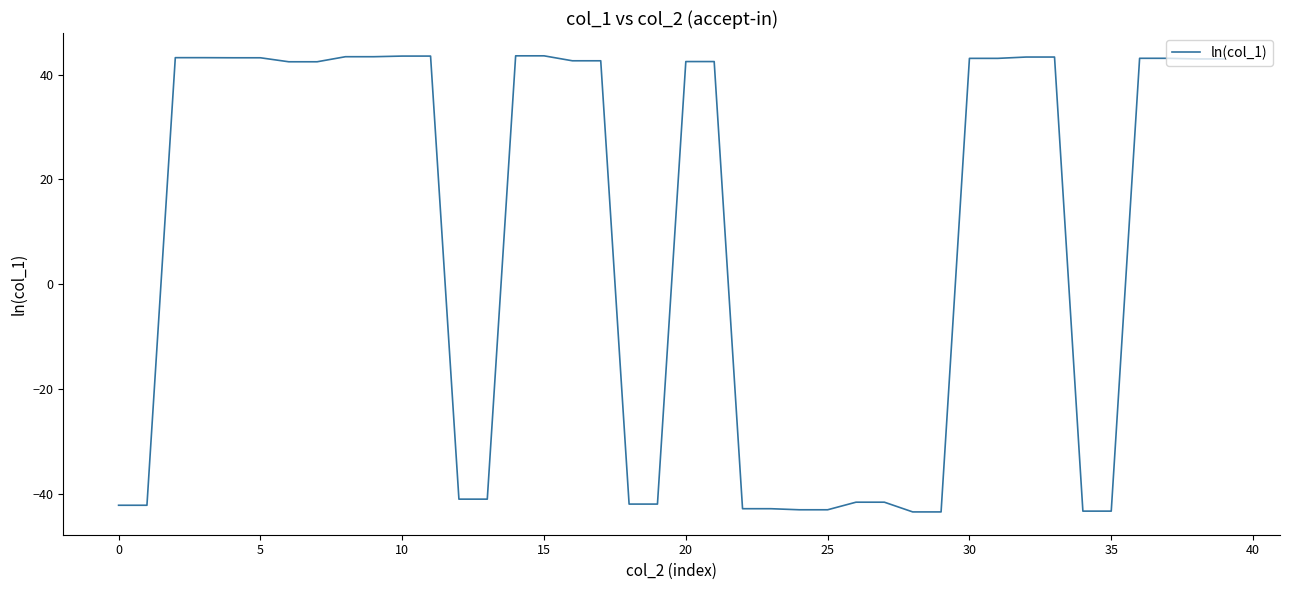

What is the maximum value shown in the chart?

43.6